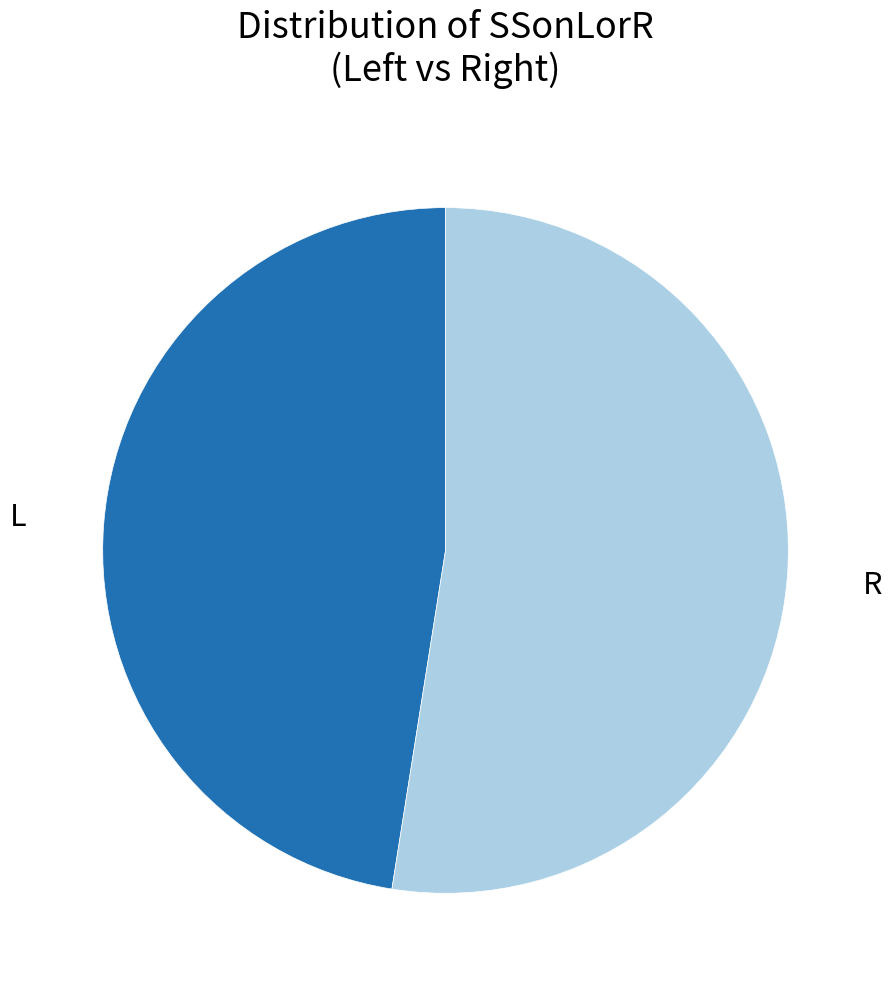

Is it true that L is 34% of the pie?

False